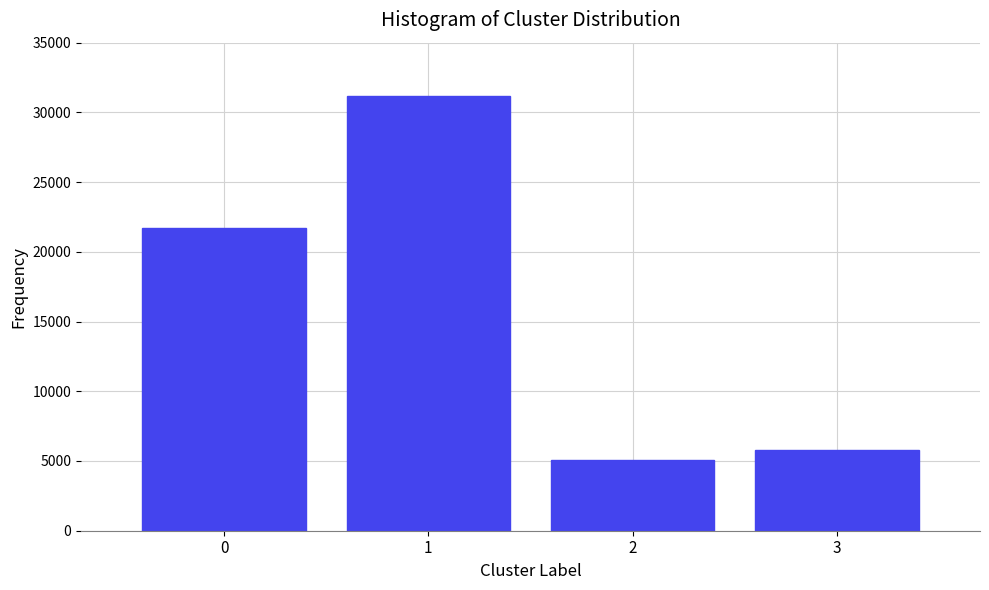

Reading right to left, list all the values displayed in this chart.

5800	5100	31200	21700